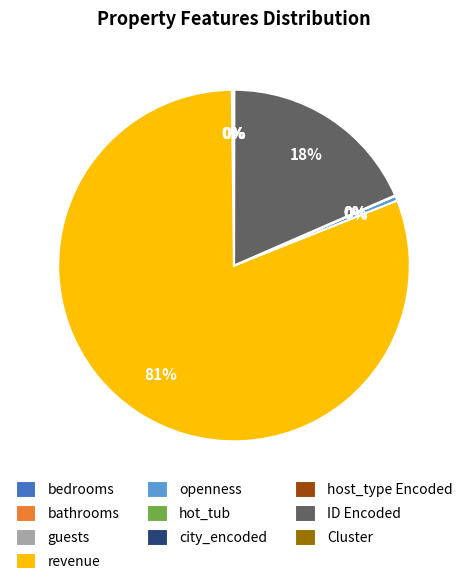

What is the largest slice in the pie chart?

revenue